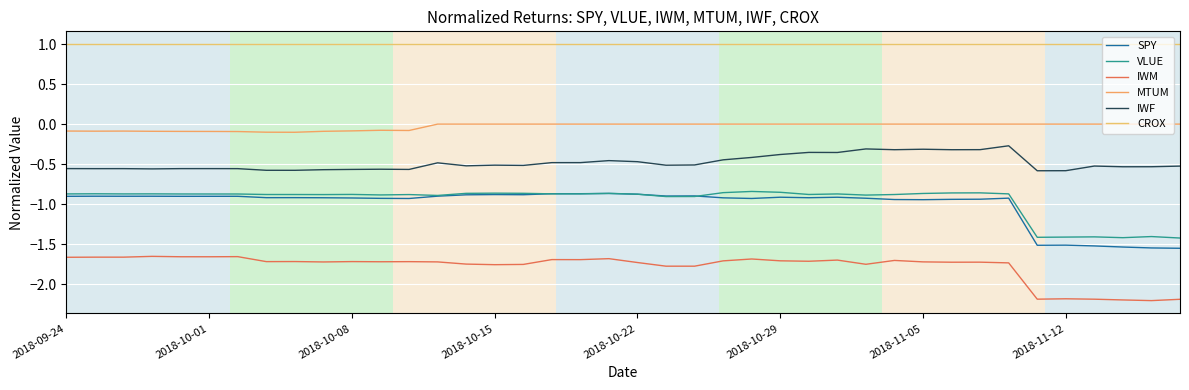

Reading right to left, transcribe all the data shown in this chart.

SPY: -1.6	-1.5	-1.5	-1.5	-1.5	-1.5	-0.9	-0.9	-0.9	-0.9	-0.9	-0.9	-0.9	-0.9	-0.9	-0.9	-0.9	-0.9	-0.9	-0.9	-0.9	-0.9	-0.9	-0.9	-0.9	-0.9	-0.9	-0.9	-0.9	-0.9	-0.9	-0.9	-0.9	-0.9	-0.9	-0.9	-0.9	-0.9	-0.9	-0.9
VLUE: -1.4	-1.4	-1.4	-1.4	-1.4	-1.4	-0.9	-0.9	-0.9	-0.9	-0.9	-0.9	-0.9	-0.9	-0.9	-0.8	-0.9	-0.9	-0.9	-0.9	-0.9	-0.9	-0.9	-0.9	-0.9	-0.9	-0.9	-0.9	-0.9	-0.9	-0.9	-0.9	-0.9	-0.9	-0.9	-0.9	-0.9	-0.9	-0.9	-0.9
IWM: -2.2	-2.2	-2.2	-2.2	-2.2	-2.2	-1.7	-1.7	-1.7	-1.7	-1.7	-1.8	-1.7	-1.7	-1.7	-1.7	-1.7	-1.8	-1.8	-1.7	-1.7	-1.7	-1.7	-1.8	-1.8	-1.8	-1.7	-1.7	-1.7	-1.7	-1.7	-1.7	-1.7	-1.7	-1.7	-1.7	-1.7	-1.7	-1.7	-1.7
MTUM: -0.0	-0.0	-0.0	-0.0	-0.0	-0.0	-0.0	-0.0	-0.0	-0.0	-0.0	-0.0	-0.0	-0.0	-0.0	-0.0	-0.0	-0.0	-0.0	-0.0	-0.0	-0.0	-0.0	-0.0	-0.0	-0.0	-0.0	-0.1	-0.1	-0.1	-0.1	-0.1	-0.1	-0.1	-0.1	-0.1	-0.1	-0.1	-0.1	-0.1
IWF: -0.5	-0.5	-0.5	-0.5	-0.6	-0.6	-0.3	-0.3	-0.3	-0.3	-0.3	-0.3	-0.4	-0.4	-0.4	-0.4	-0.4	-0.5	-0.5	-0.5	-0.5	-0.5	-0.5	-0.5	-0.5	-0.5	-0.5	-0.6	-0.6	-0.6	-0.6	-0.6	-0.6	-0.6	-0.6	-0.6	-0.6	-0.6	-0.6	-0.6
CROX: 1.0	1.0	1.0	1.0	1.0	1.0	1.0	1.0	1.0	1.0	1.0	1.0	1.0	1.0	1.0	1.0	1.0	1.0	1.0	1.0	1.0	1.0	1.0	1.0	1.0	1.0	1.0	1.0	1.0	1.0	1.0	1.0	1.0	1.0	1.0	1.0	1.0	1.0	1.0	1.0